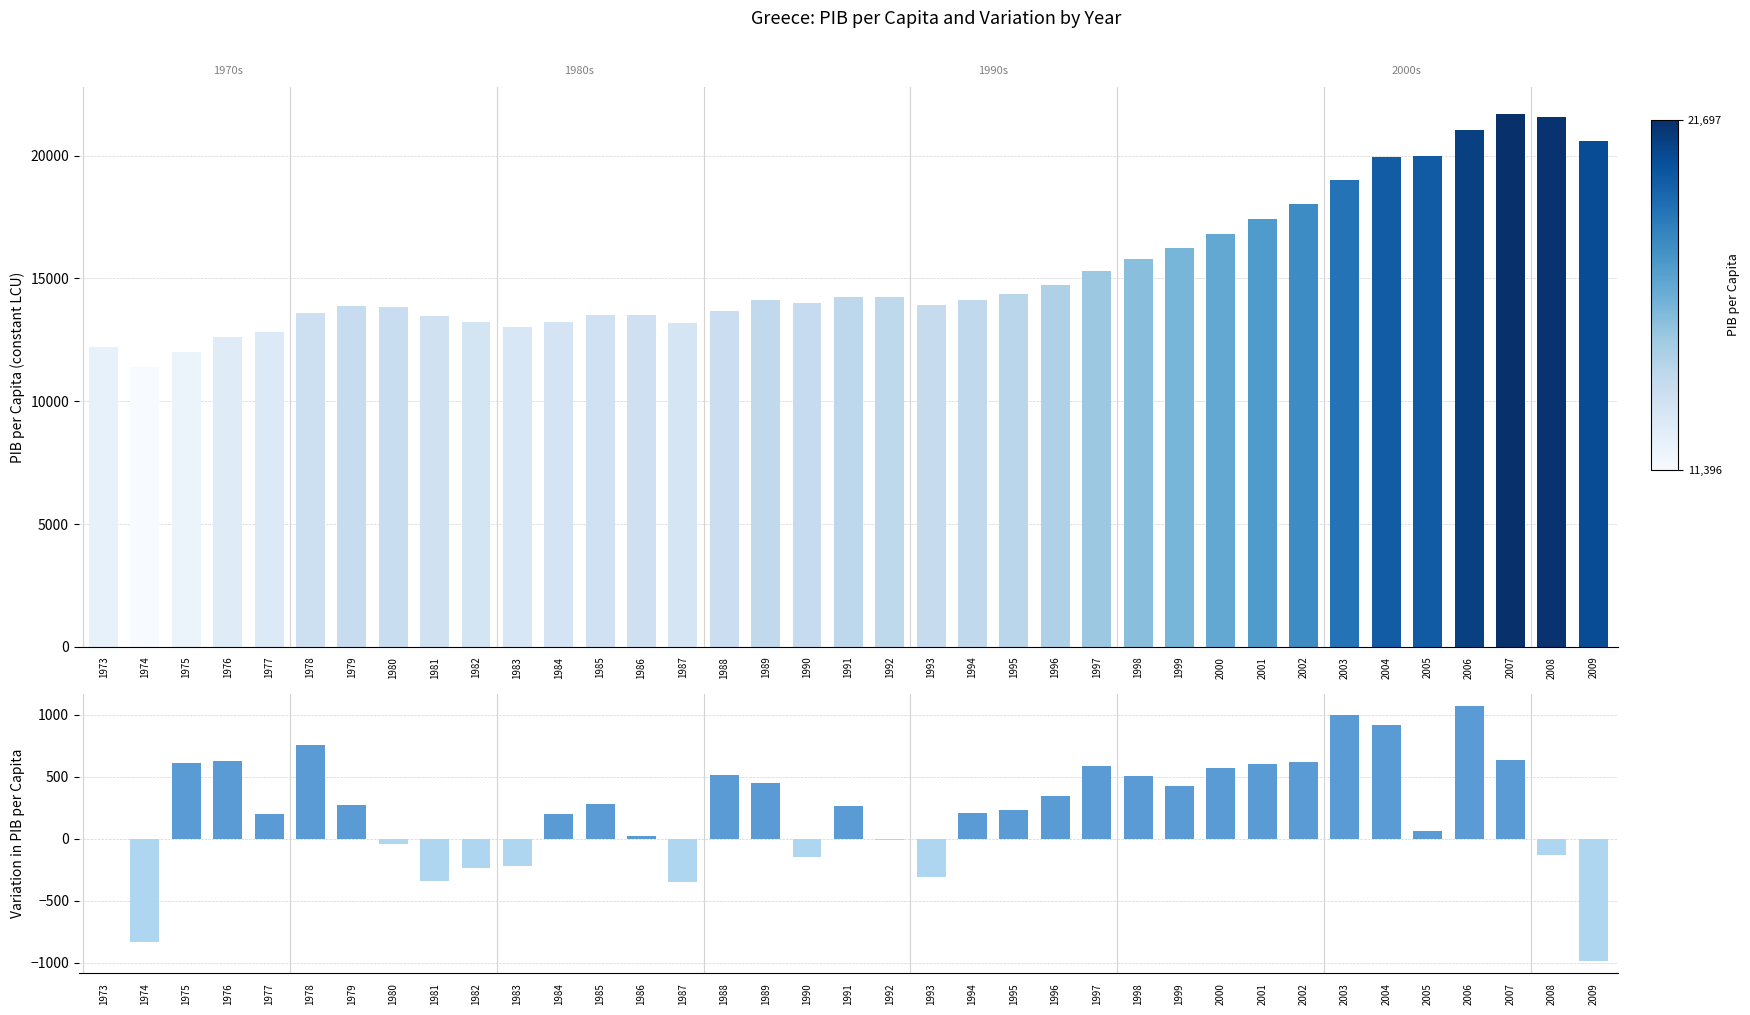

What is the average value of the PIB per Capita series?

15311.5